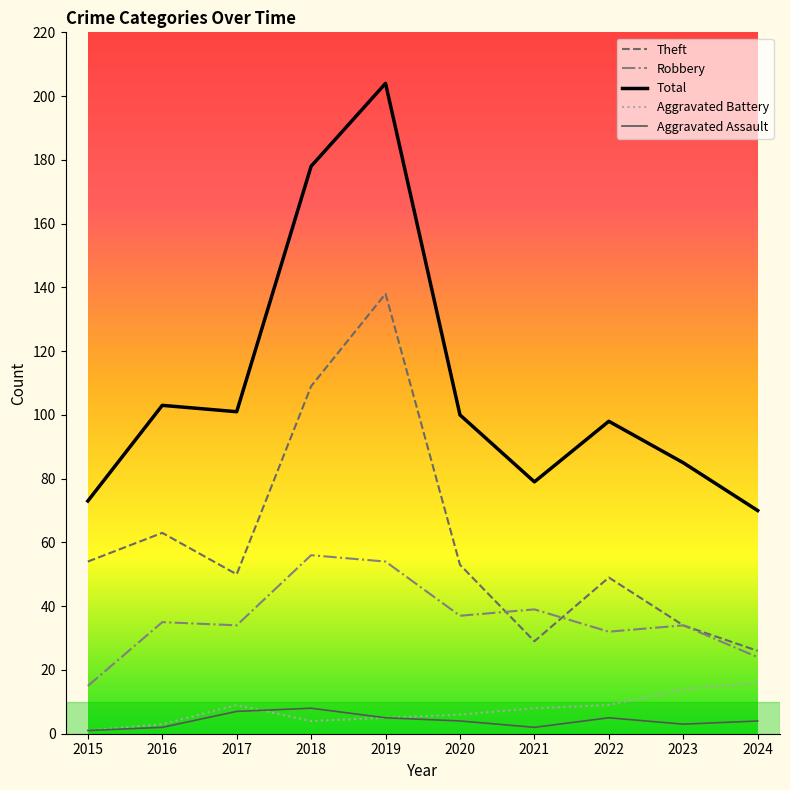

Is this an area chart (filled region under the line)?

No